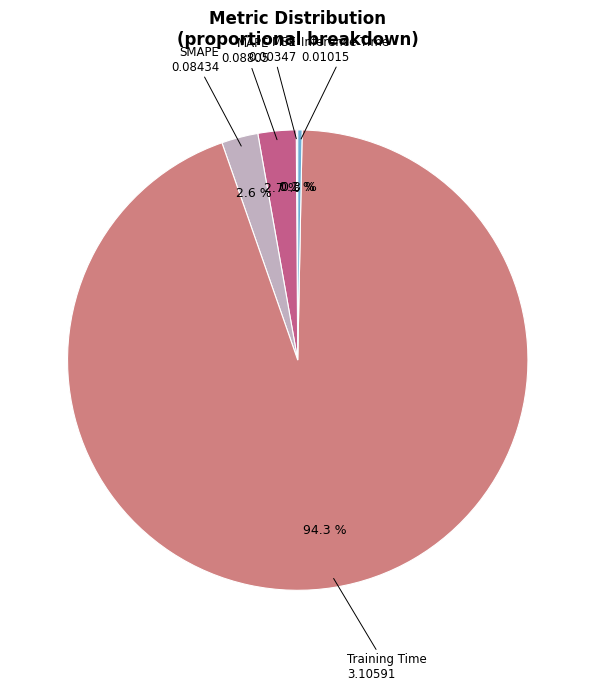

What is the majority slice?

Training Time